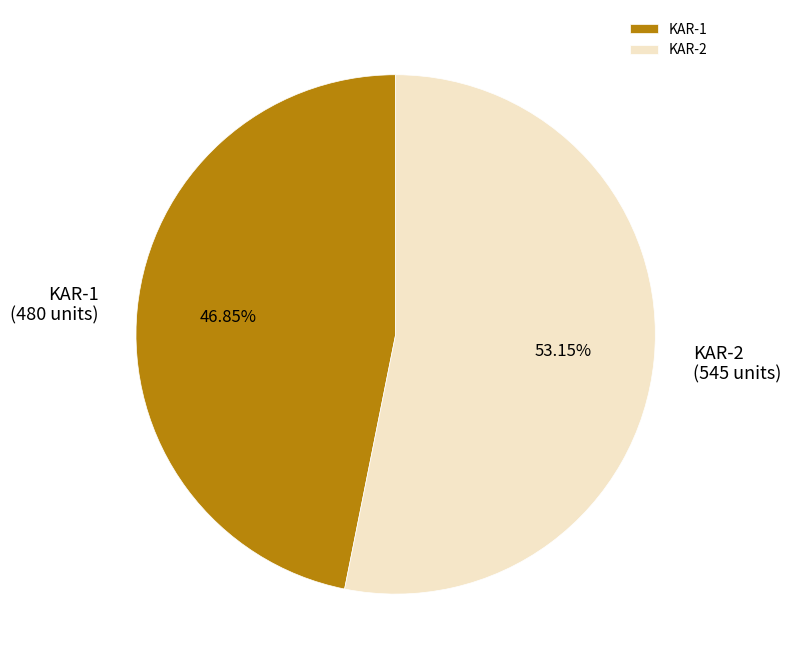

Which category has the smallest portion of the pie?

KAR-1